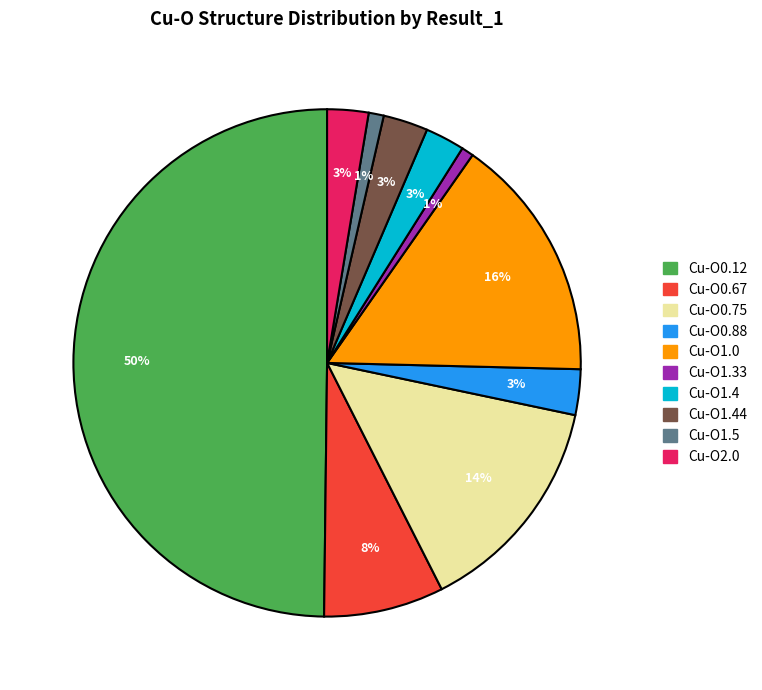

Is Cu-O1.44 the majority of the pie?

No